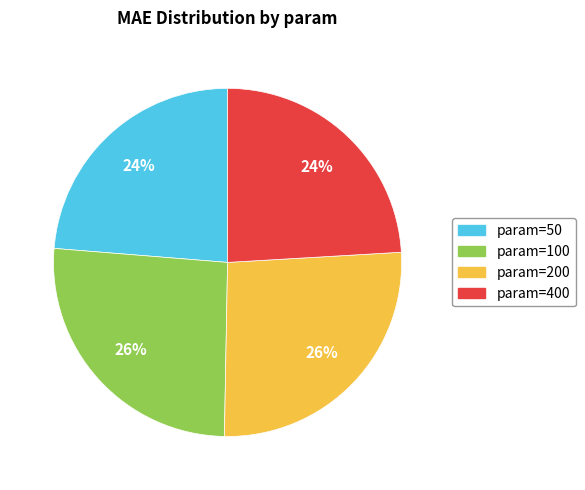

Is there a majority slice in this chart?

No